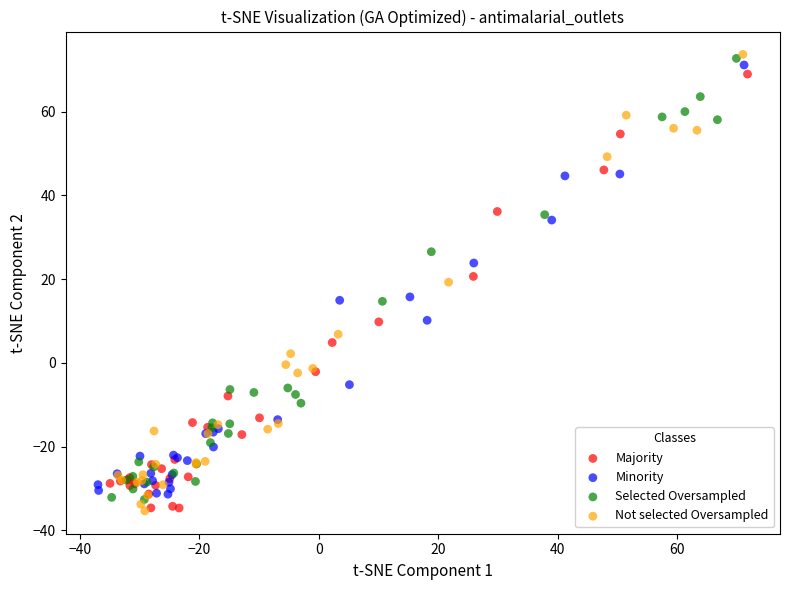

What are all the series names shown in the legend?

Majority, Minority, Selected Oversampled, Not selected Oversampled